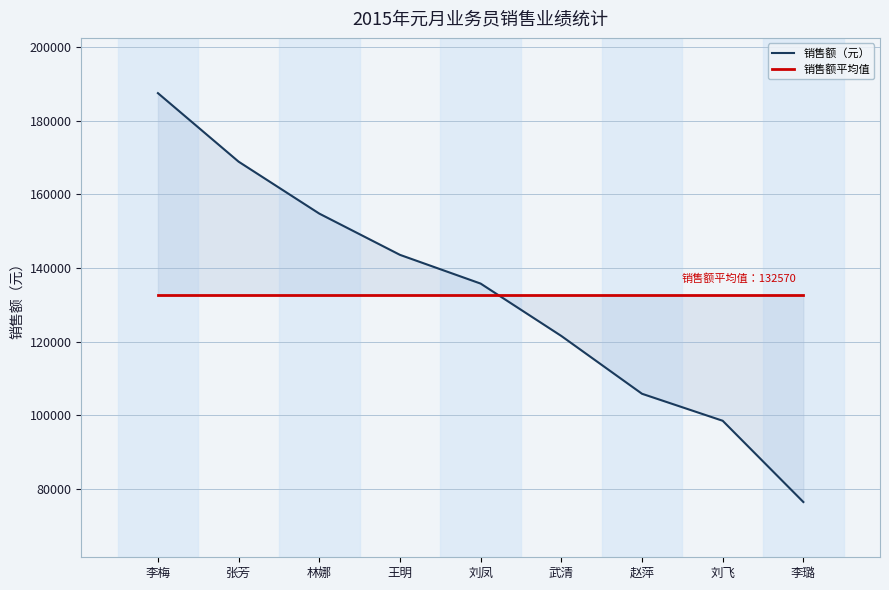

Reading left to right, list all the values displayed in this chart.

销售额（元）: 李梅=187500	张芳=168900	林娜=154800	王明=143600	刘凤=135800	武清=121580	赵萍=105890	刘飞=98560	李璐=76500
销售额平均值: 李梅=132570	张芳=132570	林娜=132570	王明=132570	刘凤=132570	武清=132570	赵萍=132570	刘飞=132570	李璐=132570